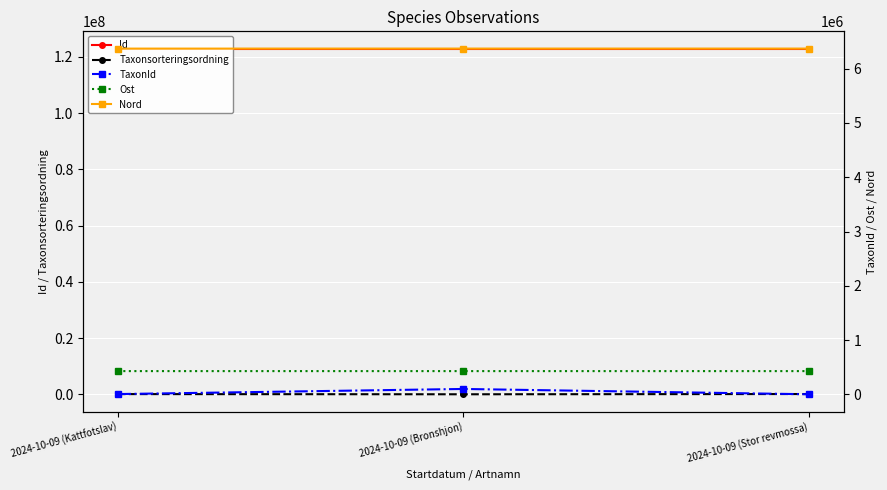

At which label is Ost closest to 429343?

2024-10-09 (Bronshjon)